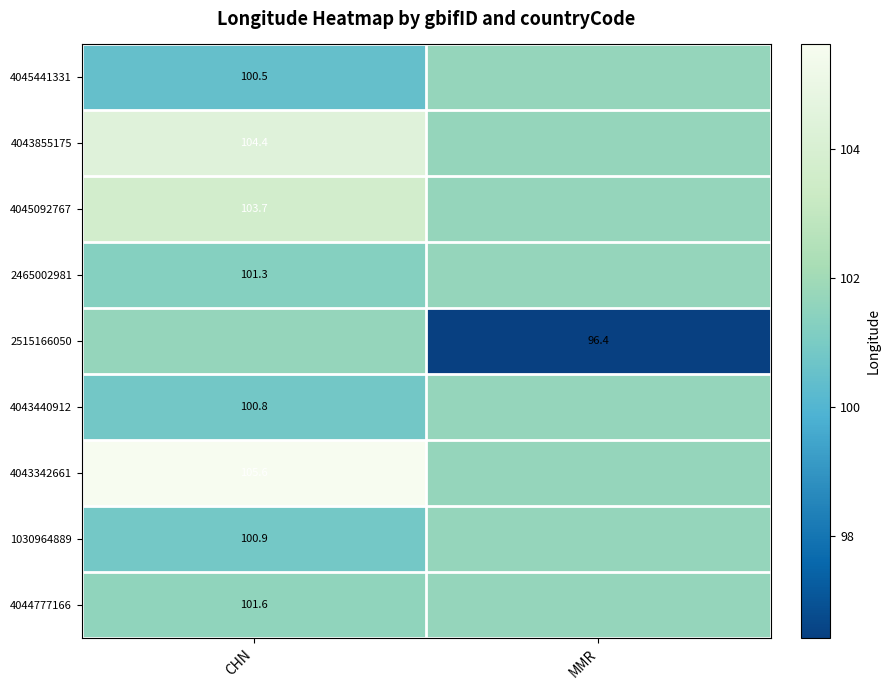

Is it true that 4044777166 equals 174.6 at MMR?

False